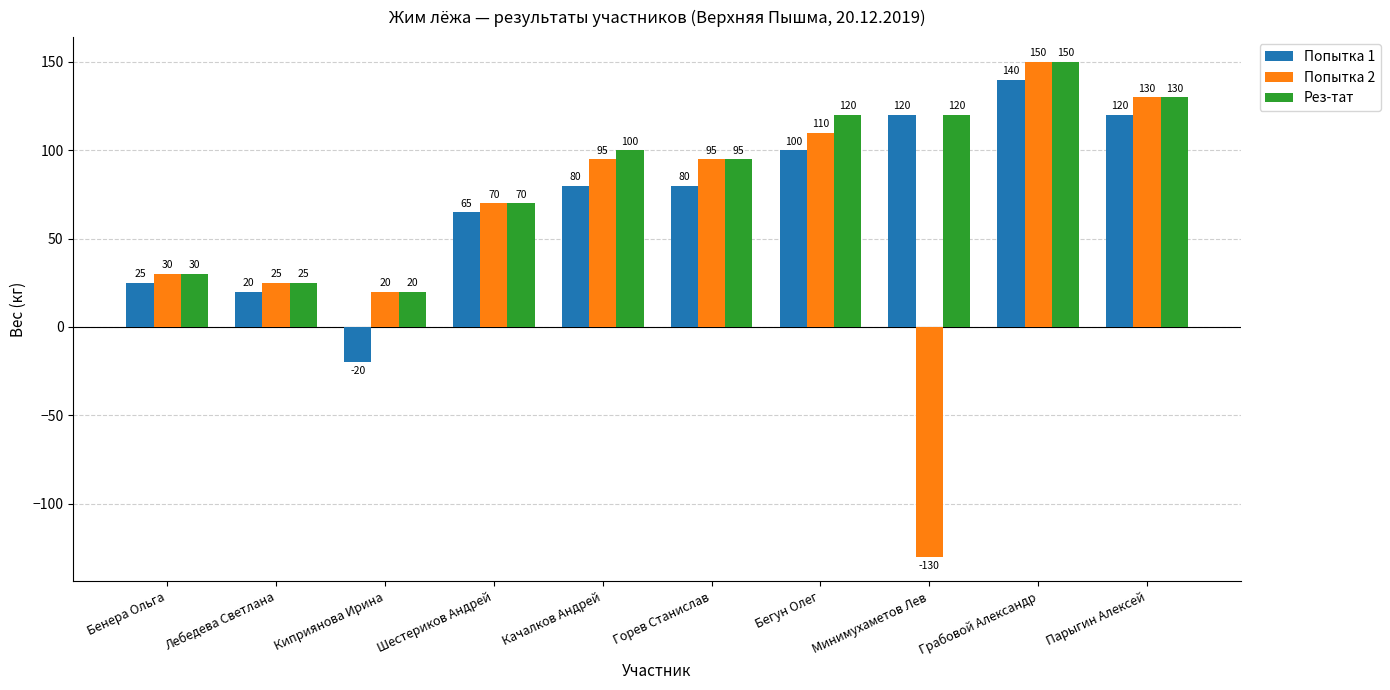

Which series has the largest total across all categories?

Рез-тат